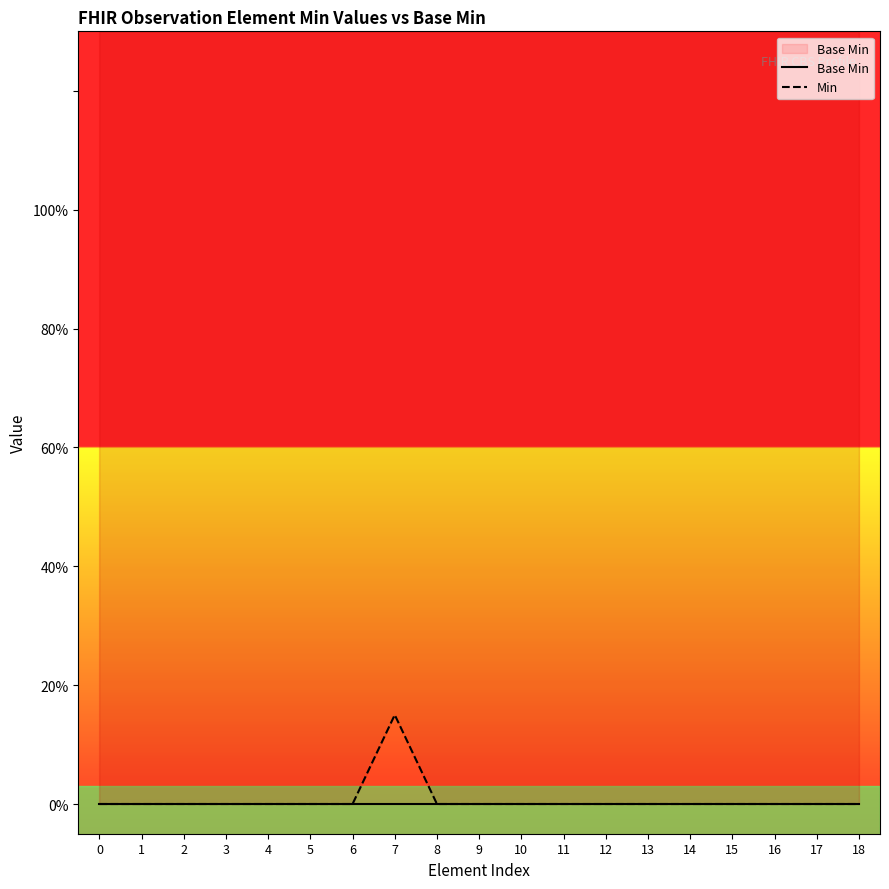

Rank the series by their maximum value, from lowest to highest.

Base Min, Min